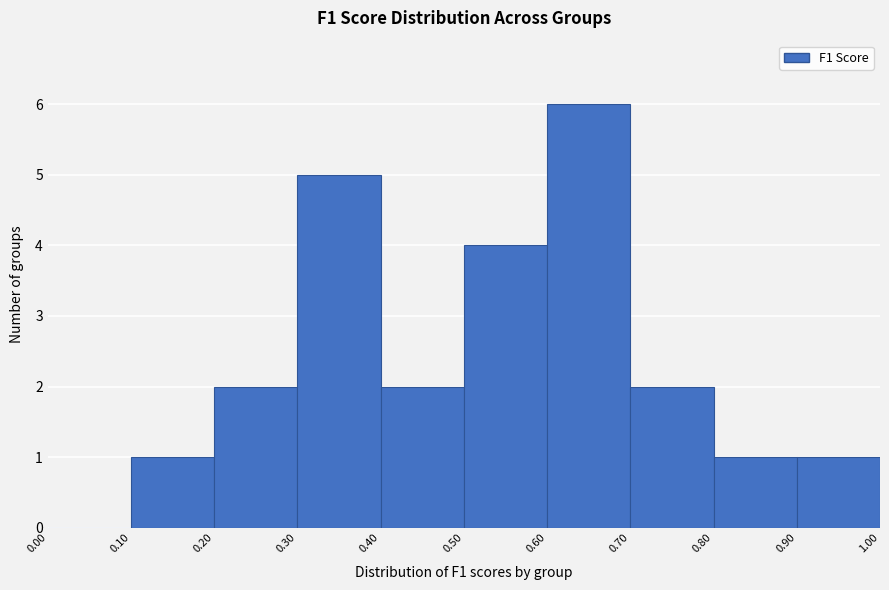

Reading left to right, list every bar in this chart as the range it spans on the x-axis followed by its height. The values are not printed on the chart, so give them approximately, as read against the axis.

0.00 to 0.10: 0
0.10 to 0.20: 1
0.20 to 0.30: 2
0.30 to 0.40: 5
0.40 to 0.50: 2
0.50 to 0.60: 4
0.60 to 0.70: 6
0.70 to 0.80: 2
0.80 to 0.90: 1
0.90 to 1.00: 1